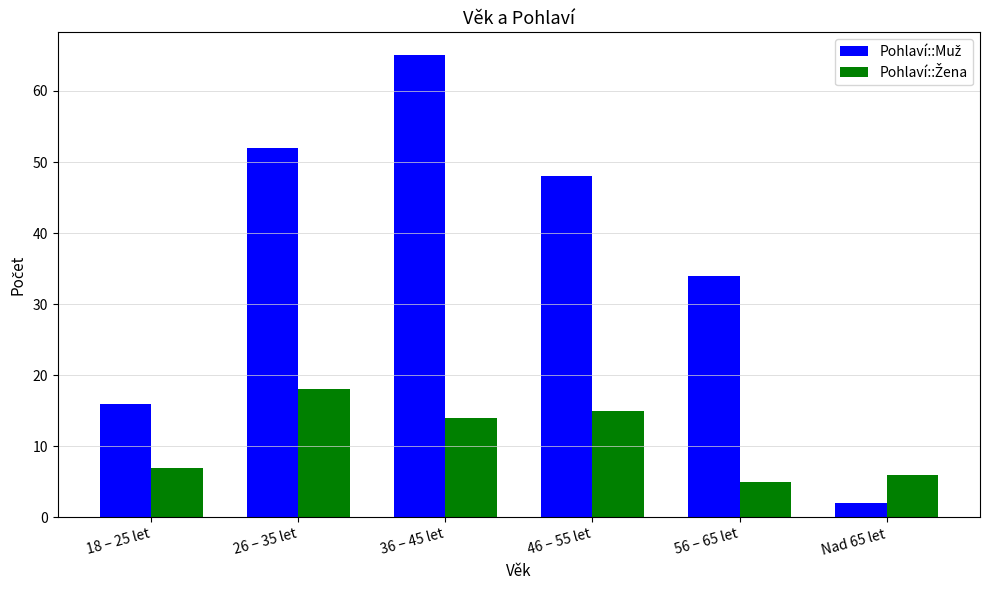

At how many categories does at least one series exceed 13?

5